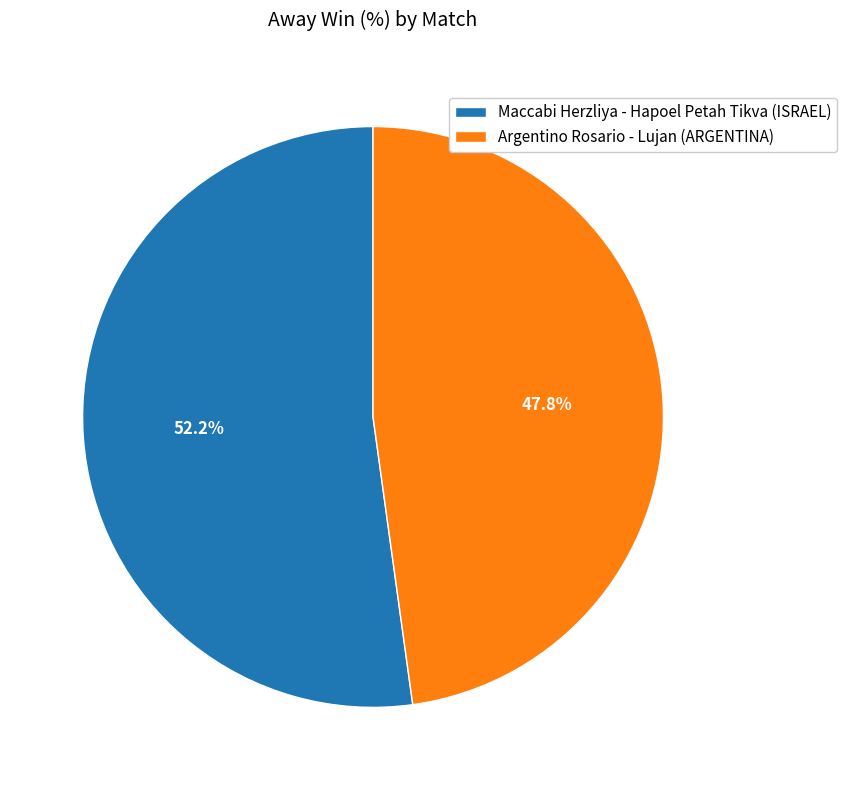

What percentage is NOT represented by Maccabi Herzliya - Hapoel Petah Tikva (ISRAEL)?

47.8%